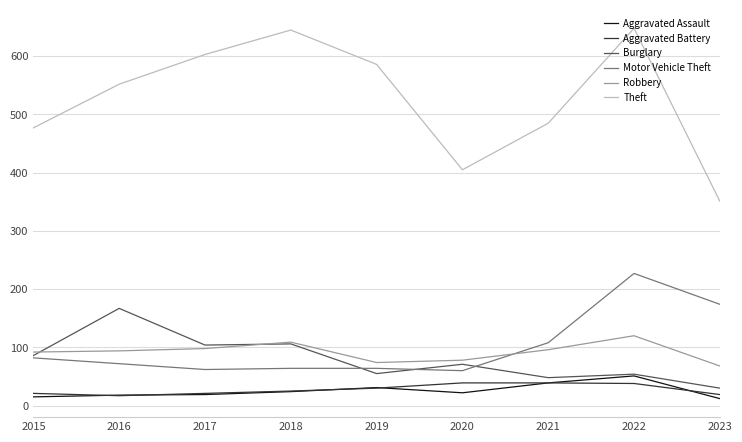

Which series has the largest range (max minus min)?

Theft